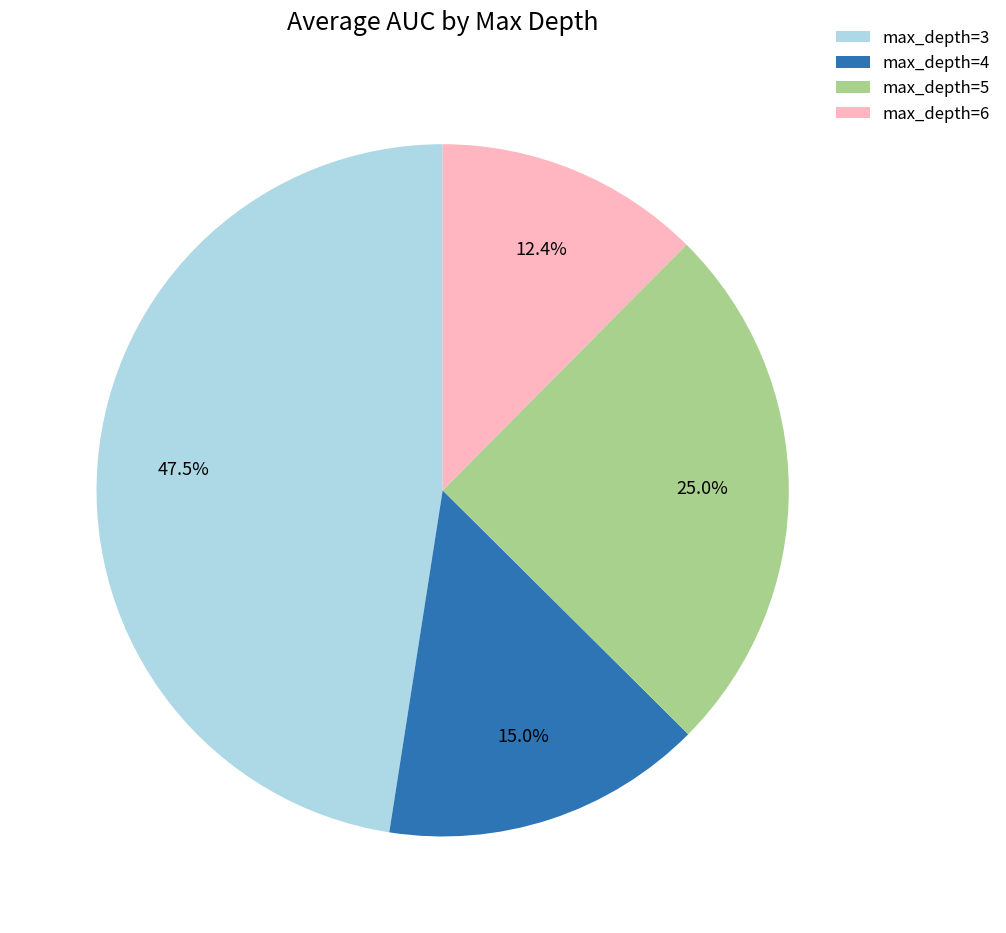

What is the smallest slice in the pie chart?

max_depth=6